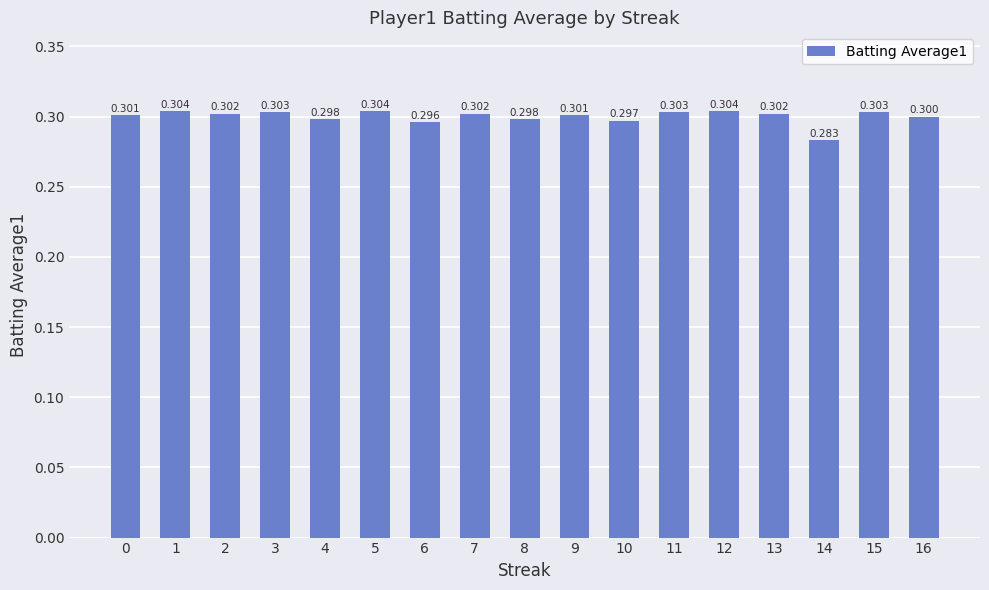

What is the value of the 11th bar from the left?

0.3